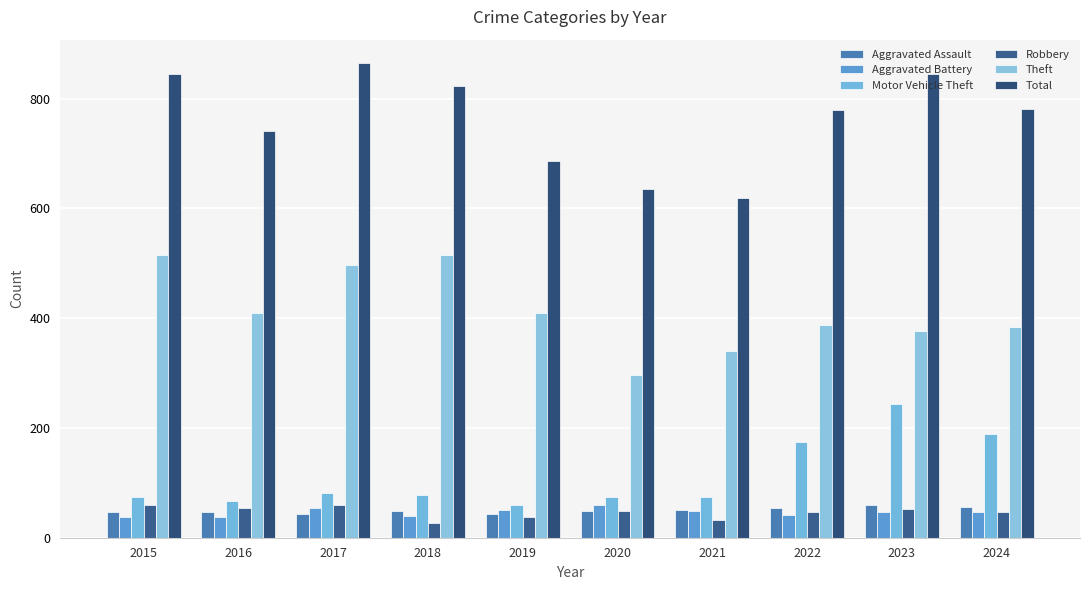

What is the difference between the highest and lowest values at 2015?

807